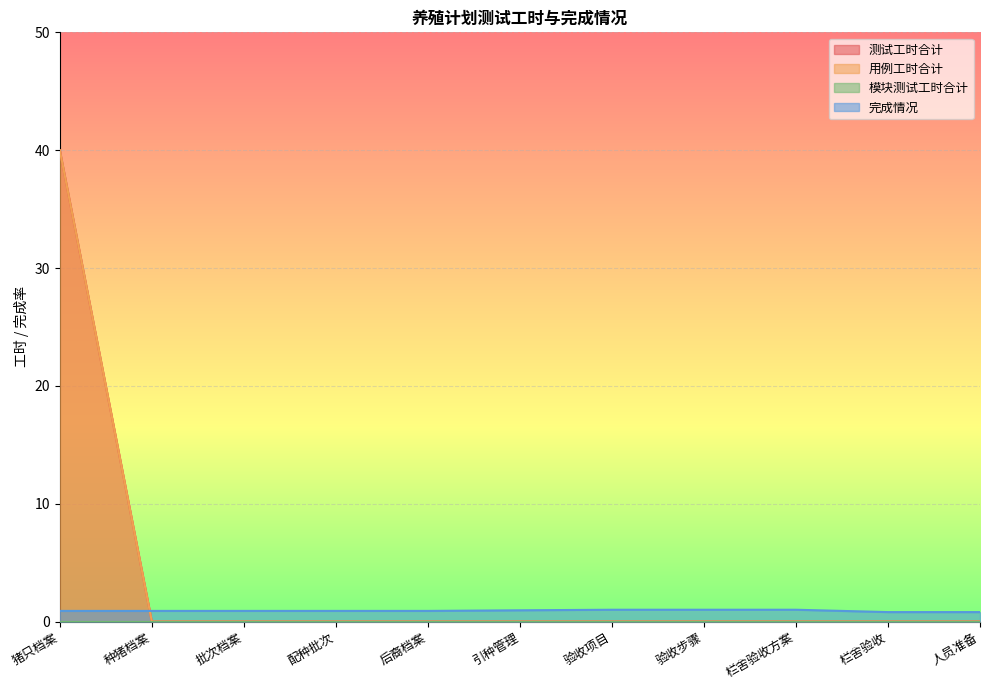

How many positive values does the 测试工时合计 series have?

1